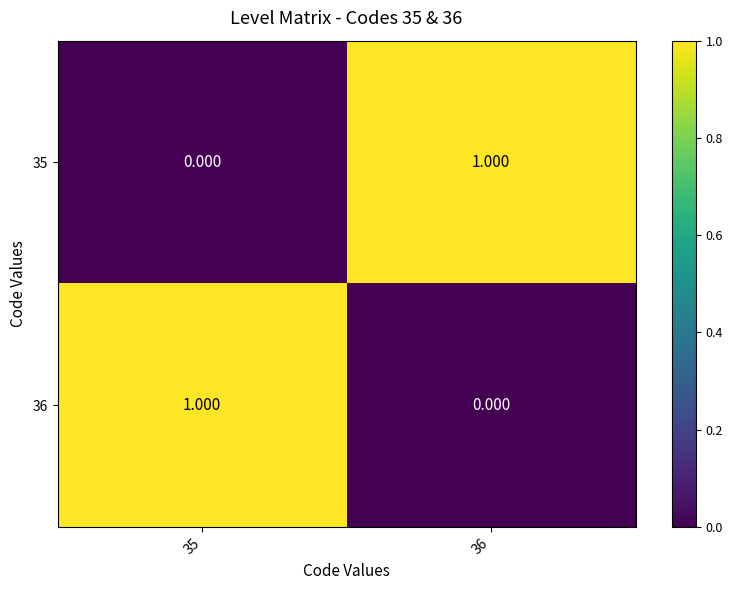

Is the value of 36 at 35 greater than the value of 35 at 35?

Yes